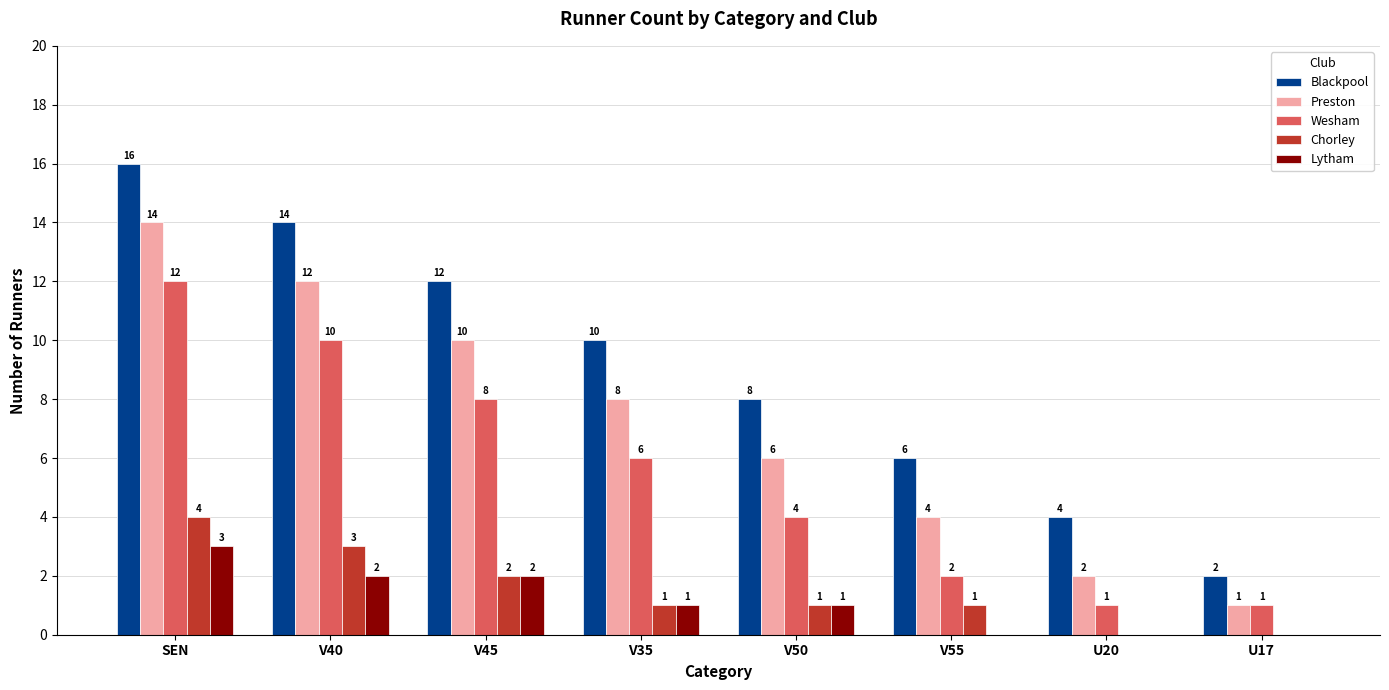

At which category is the sum across all series the highest?

SEN